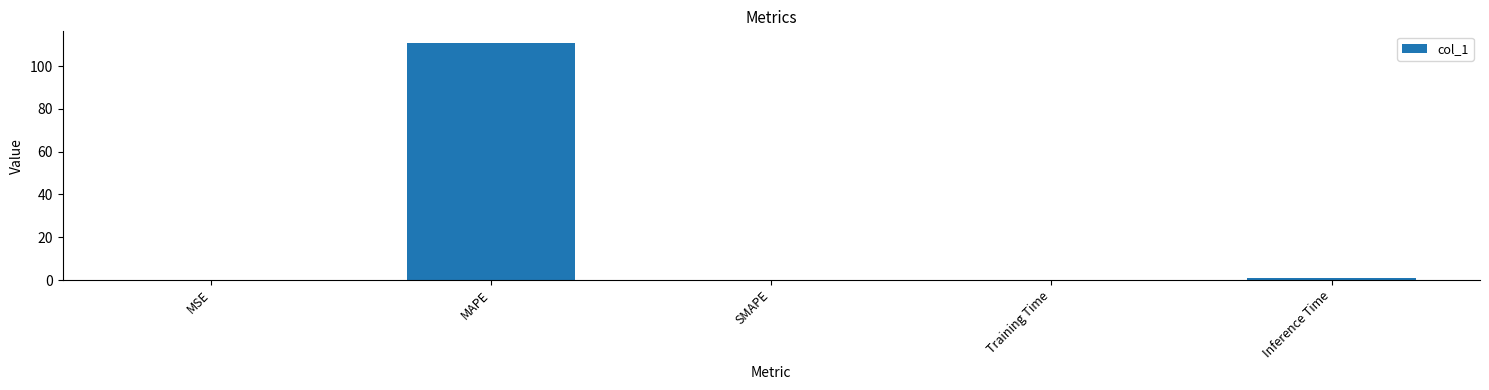

The chart shows a value of 37.1 at SMAPE. True or false?

False